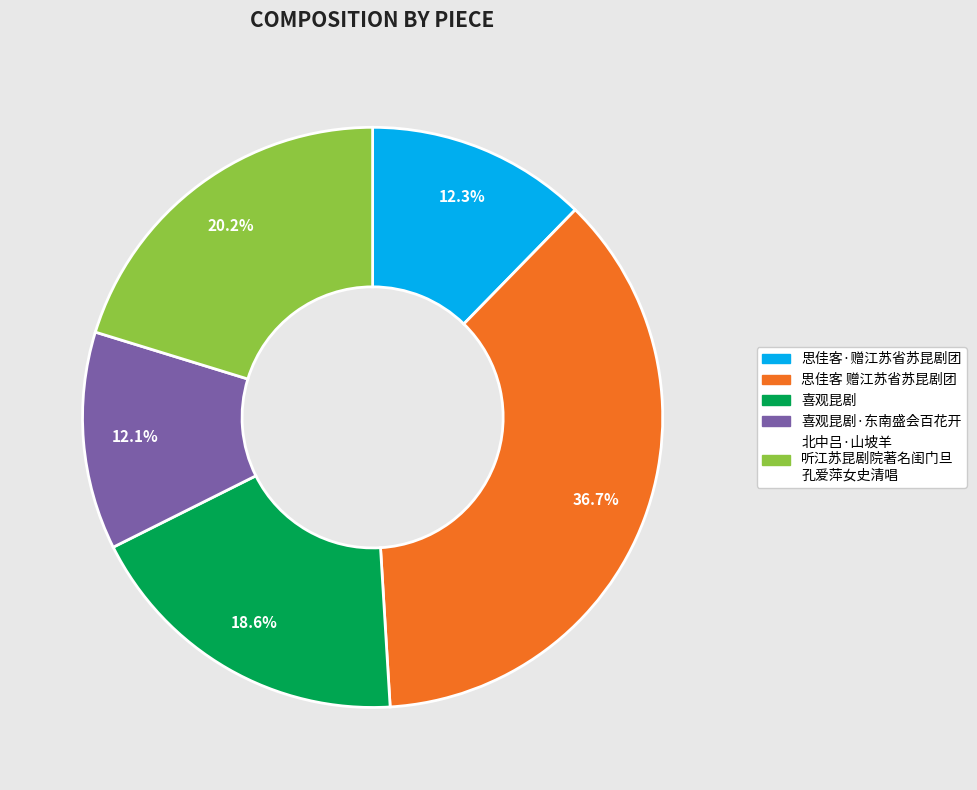

To the nearest percent, what portion does 喜观昆剧 represent?

19%